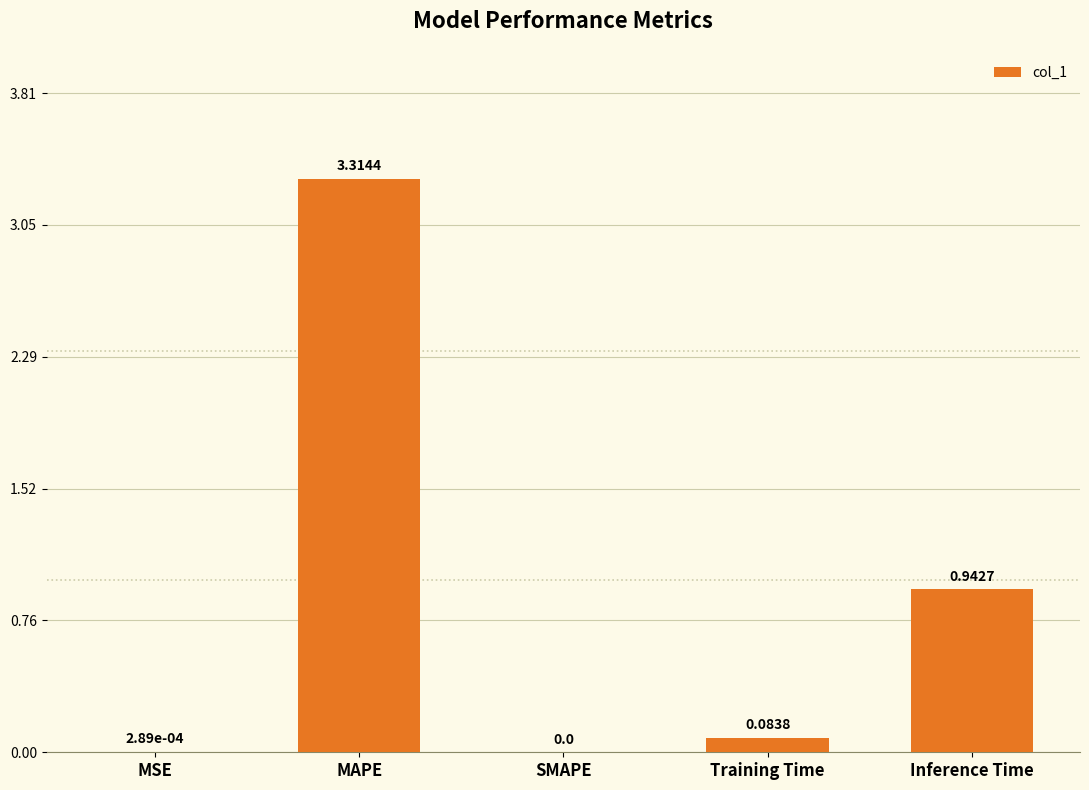

Is it true that the value at SMAPE is 0.0?

True